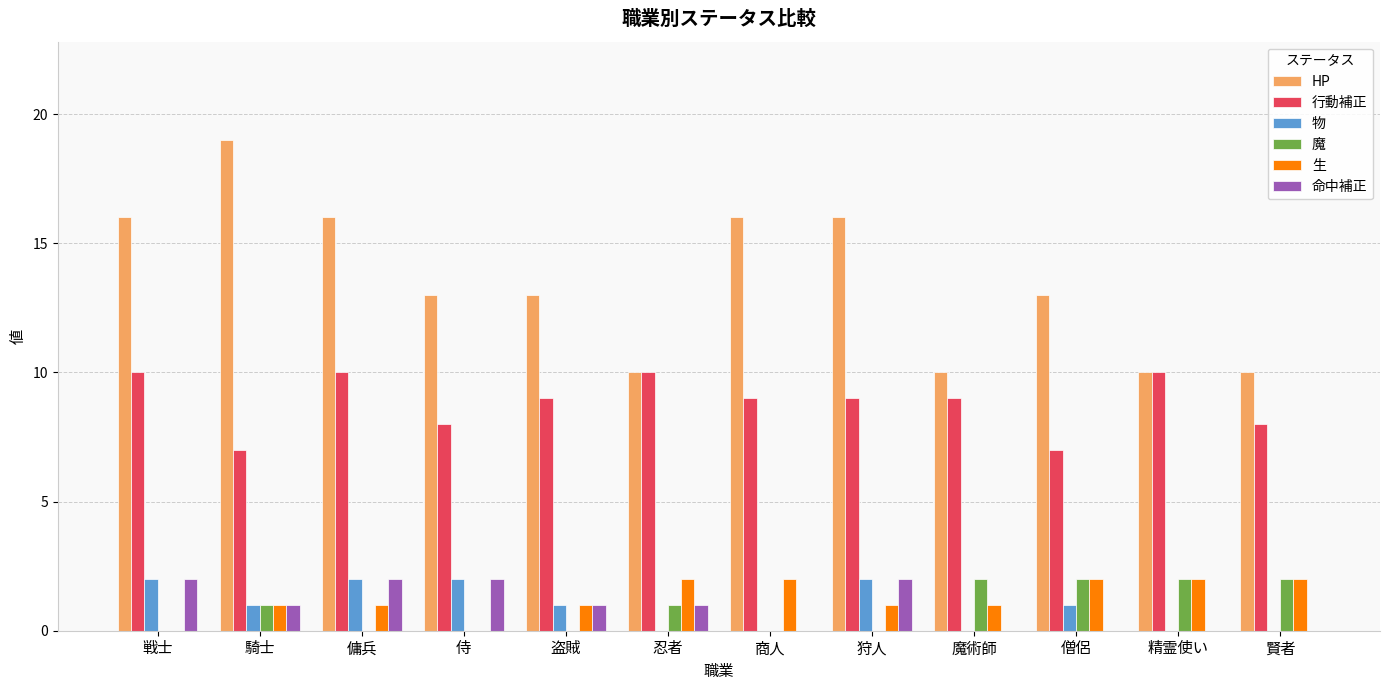

Is it true that 命中補正 equals 0 at 騎士?

False